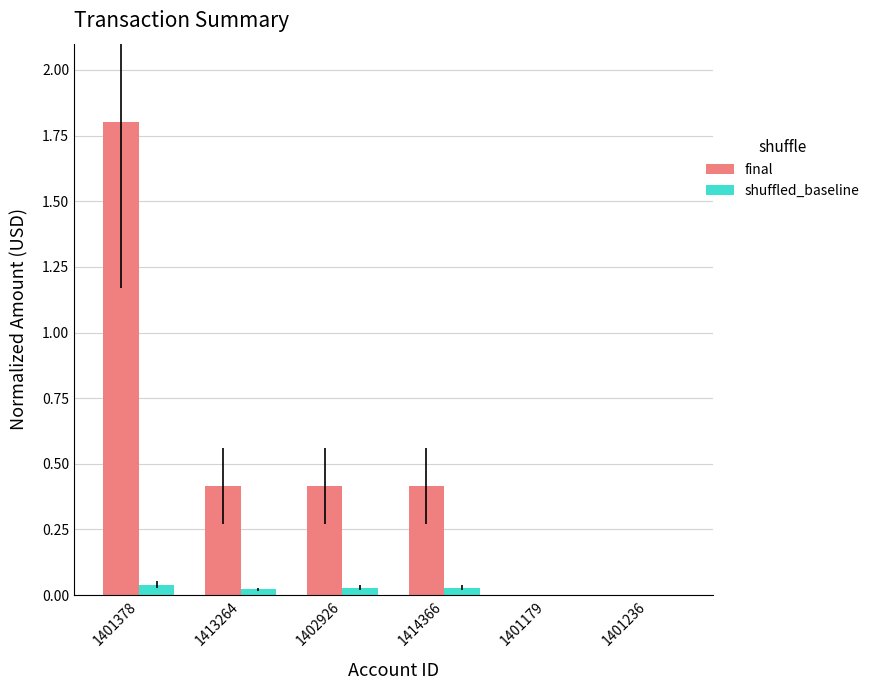

The final series shows 1.2 at 1401179. True or false?

False